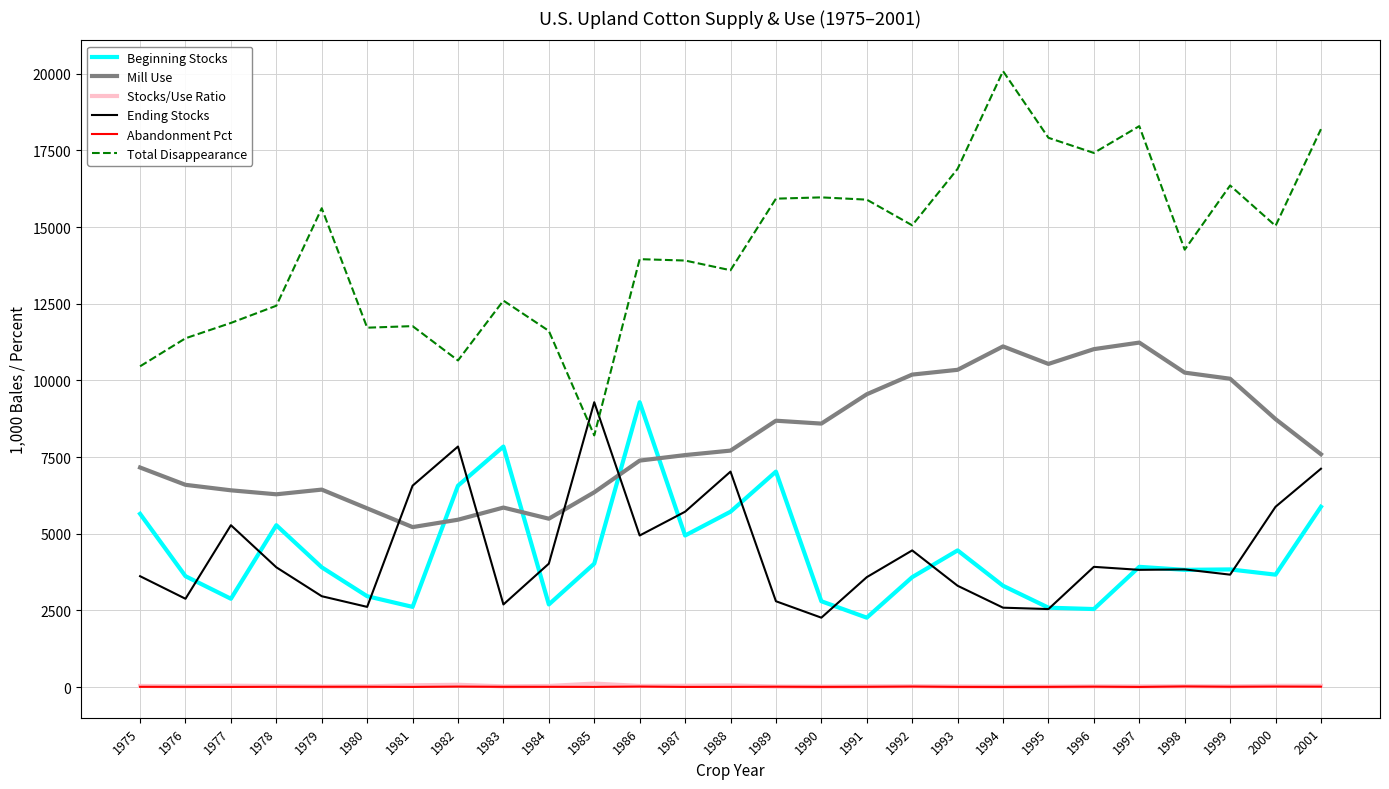

The Abandonment Pct series shows 3.6 at 1987. True or false?

True